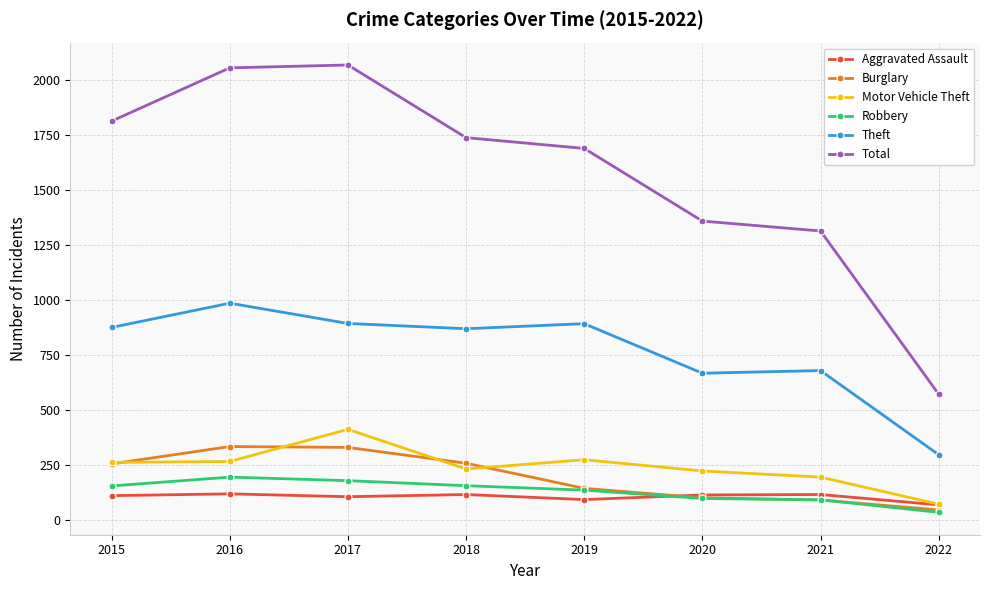

List the series in order of their peak value, highest first.

Total, Theft, Motor Vehicle Theft, Burglary, Robbery, Aggravated Assault